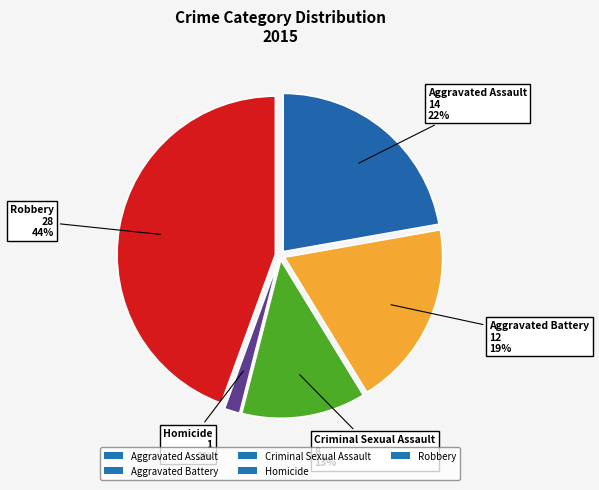

Combined, do Criminal Sexual Assault and Robbery account for over 50%?

Yes